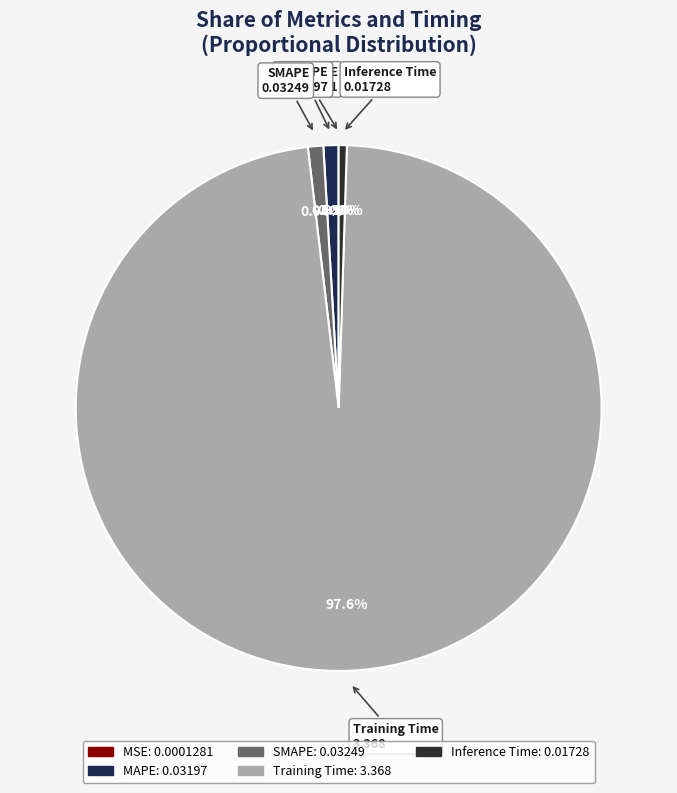

What percentage do Inference Time and SMAPE together represent?

1.4%